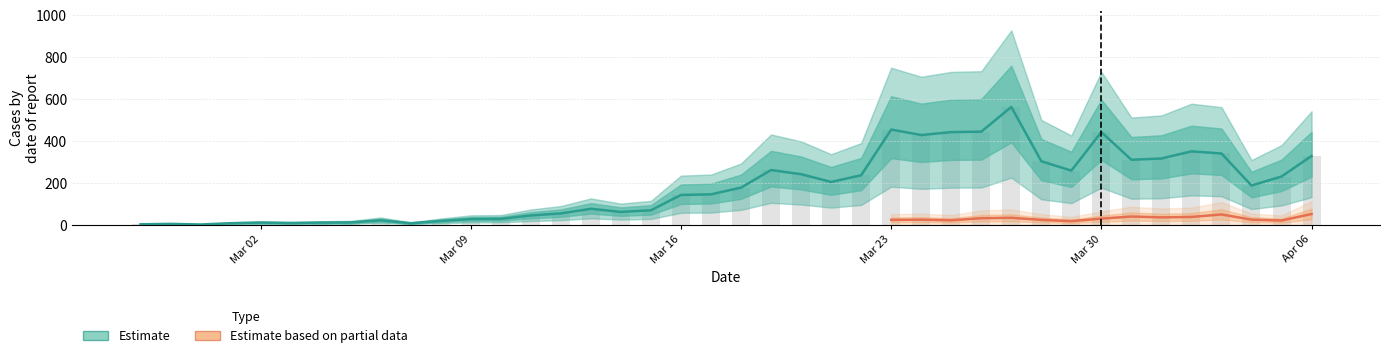

Reading left to right, list all the values displayed in this chart.

2	4	1	7	10	8	10	11	21	7	18	27	28	44	54	76	61	69	142	145	177	261	241	204	236	454	428	442	444	562	303	258	442	310	316	350	340	187	230	328